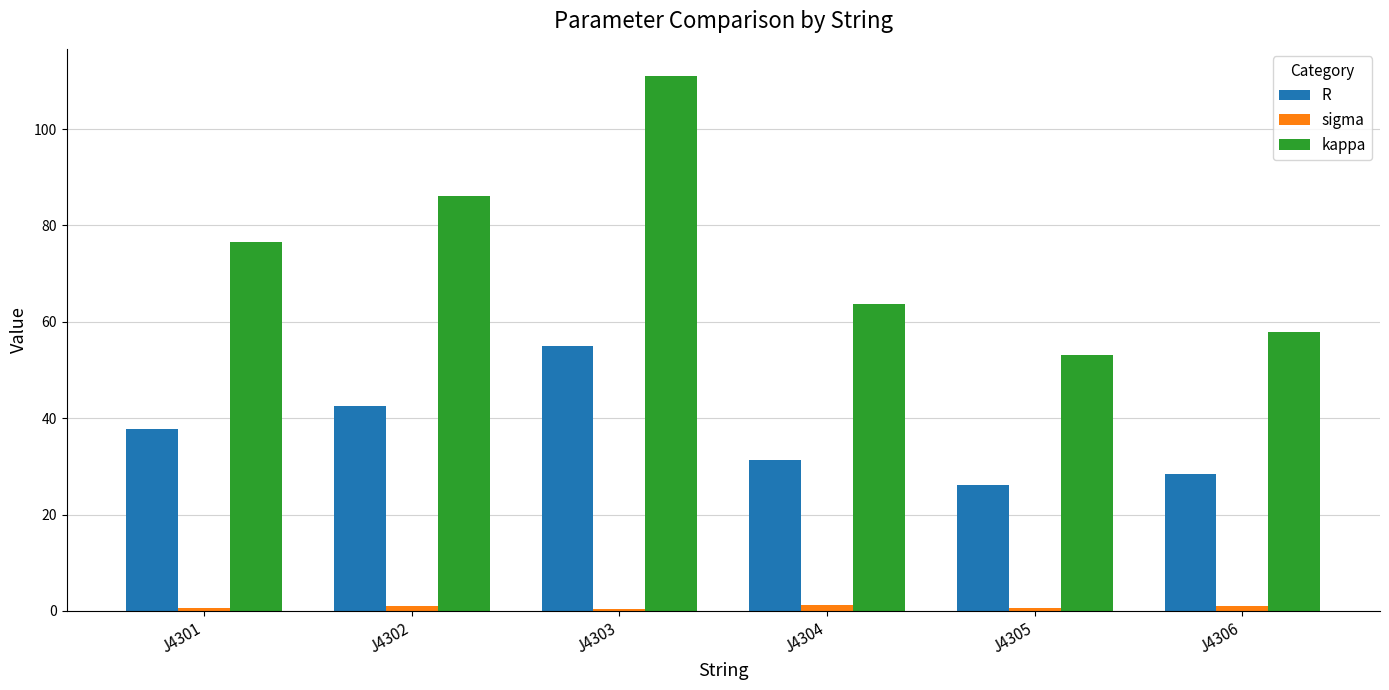

At which label is kappa closest to 82?

J4302